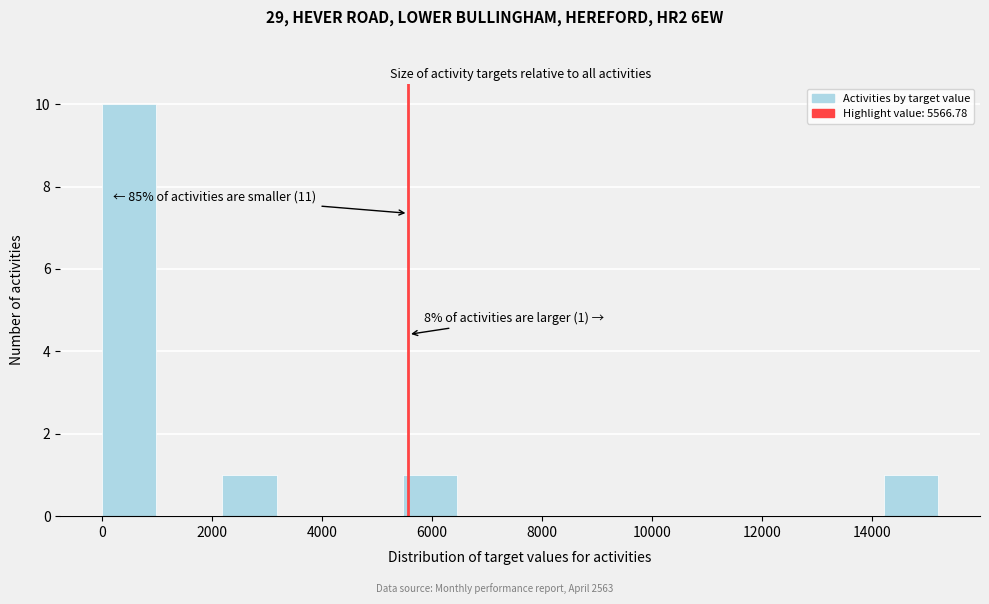

Which range on the x-axis has the tallest bar?

0 to 1000